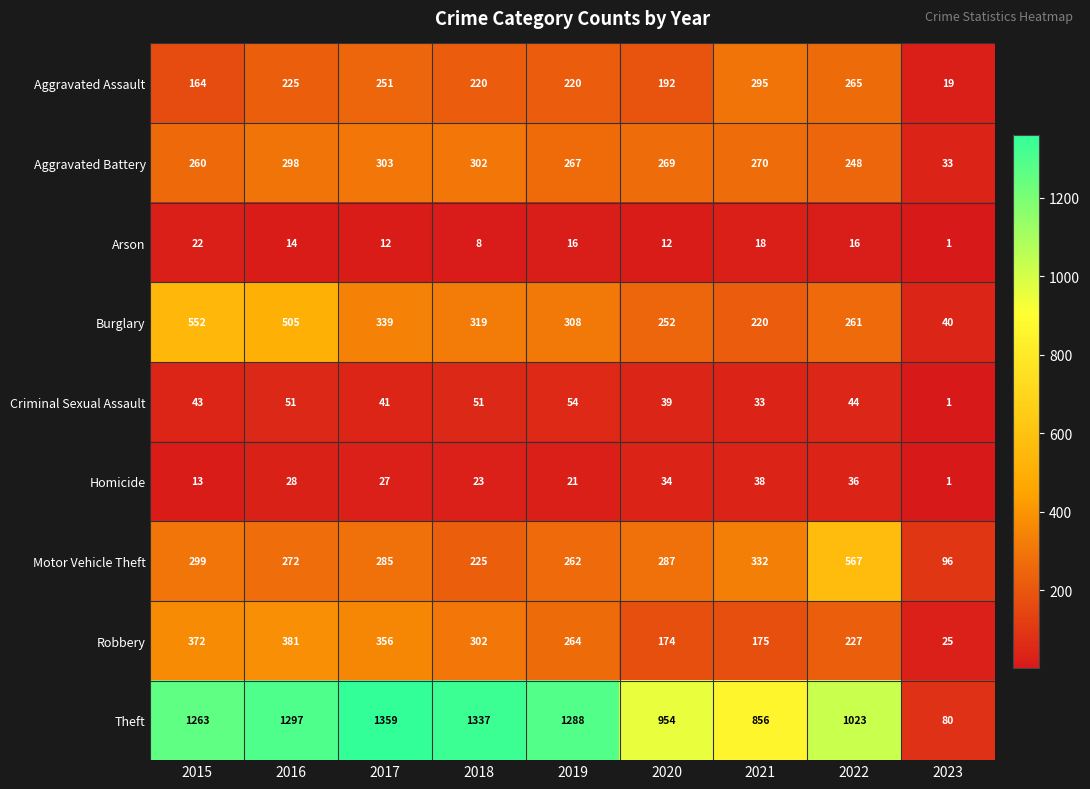

What is the sum of the Criminal Sexual Assault values at 2016 and 2017?

92